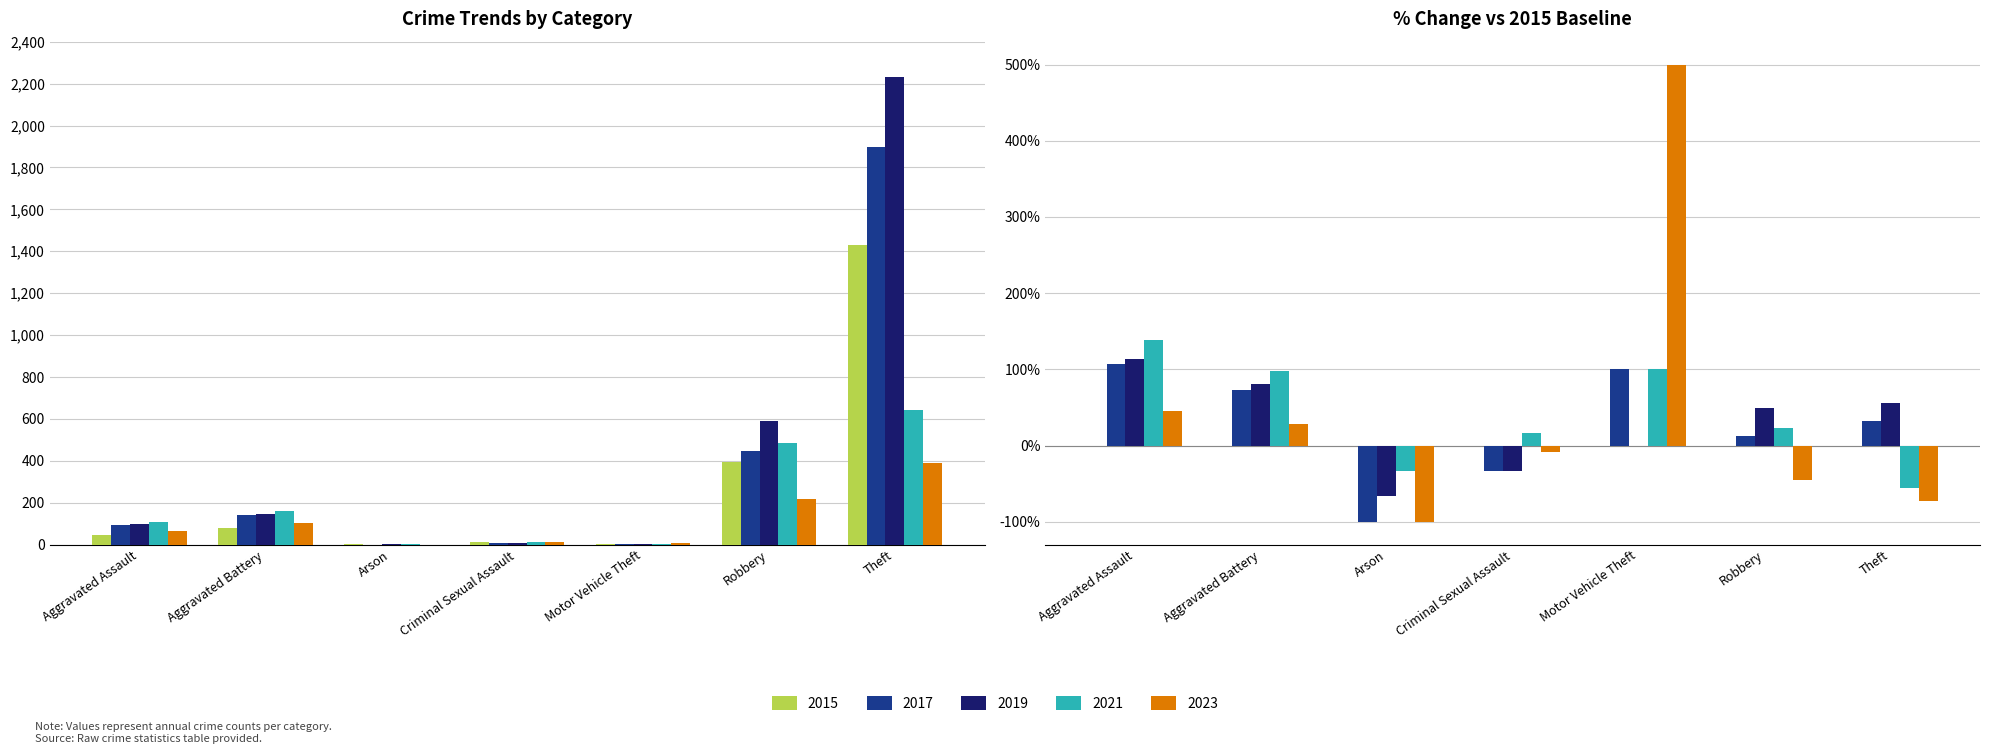

What is the average value of the 2021 series?

202